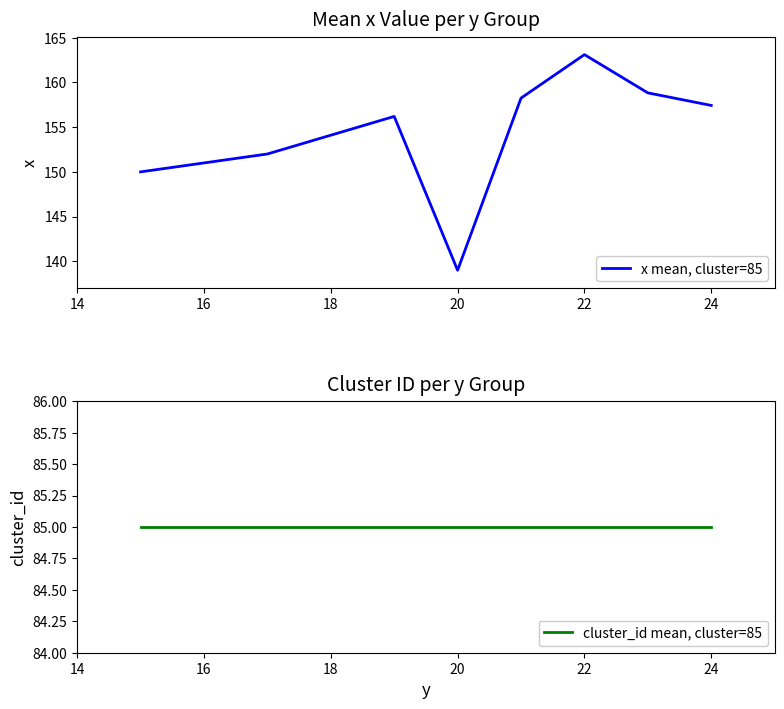

The x mean, cluster=85 series shows 29.7 at 20. True or false?

False